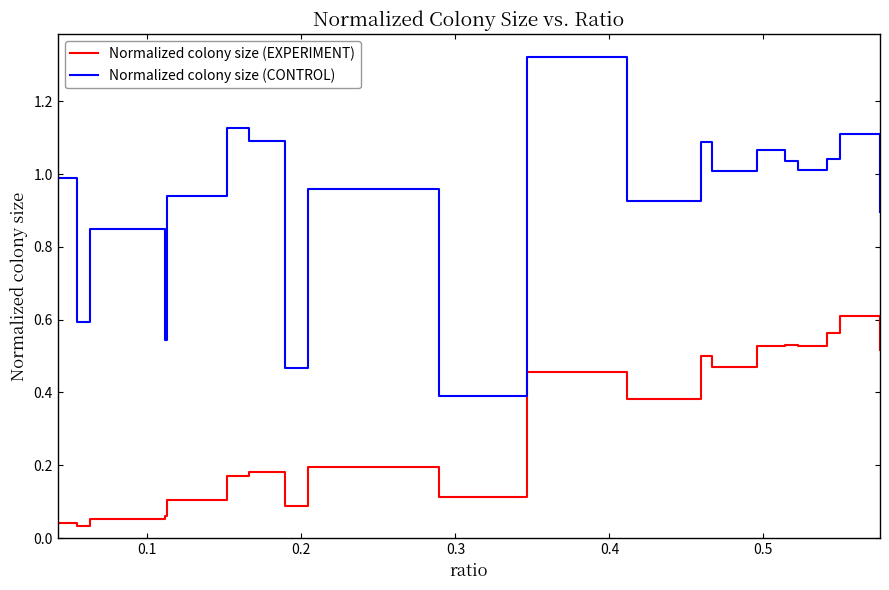

True or false: Normalized colony size (EXPERIMENT) and Normalized colony size (CONTROL) cross at least once.

False